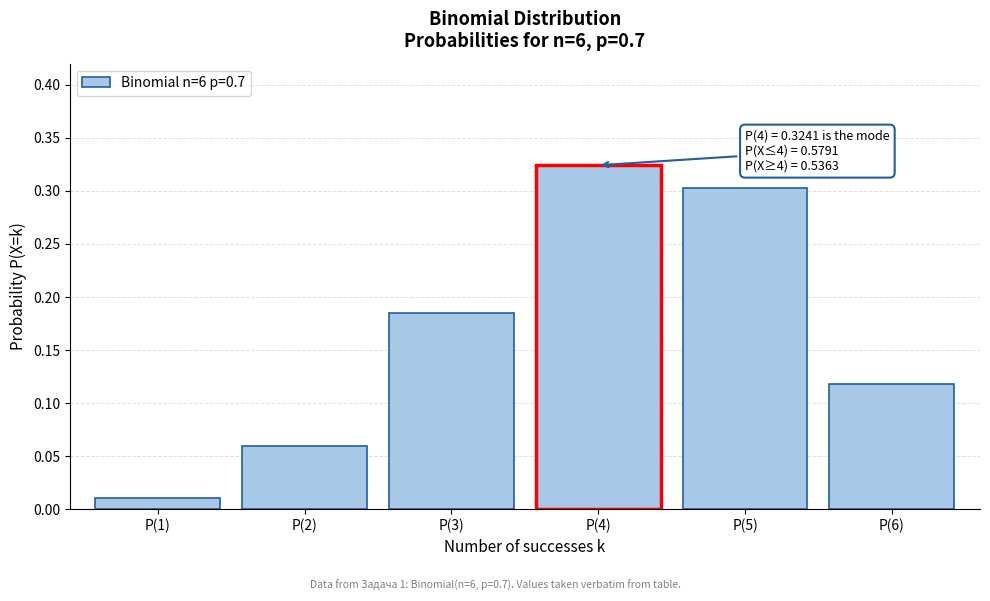

List the labels in order of value, largest first.

P(4), P(5), P(3), P(6), P(2), P(1)